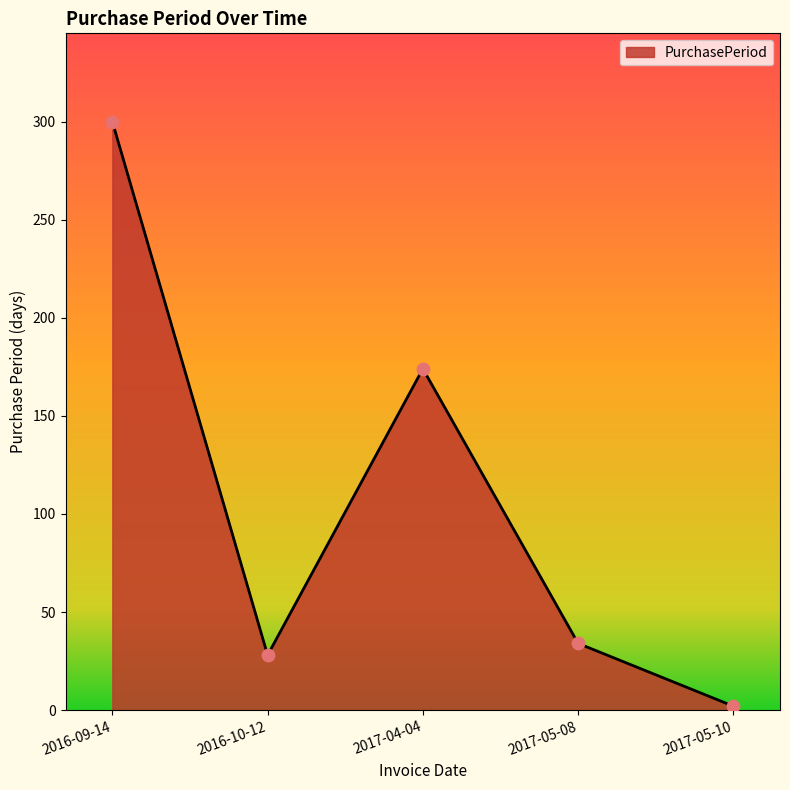

Approximately how many times larger is the value at 2017-05-08 compared to 2017-04-04?

0.2